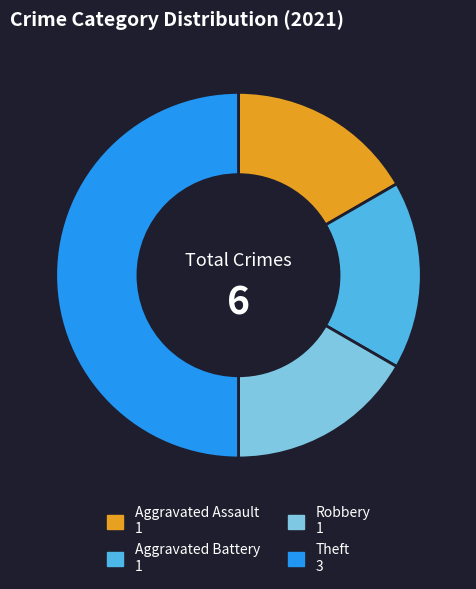

The Robbery slice represents 3% of the pie. True or false?

False